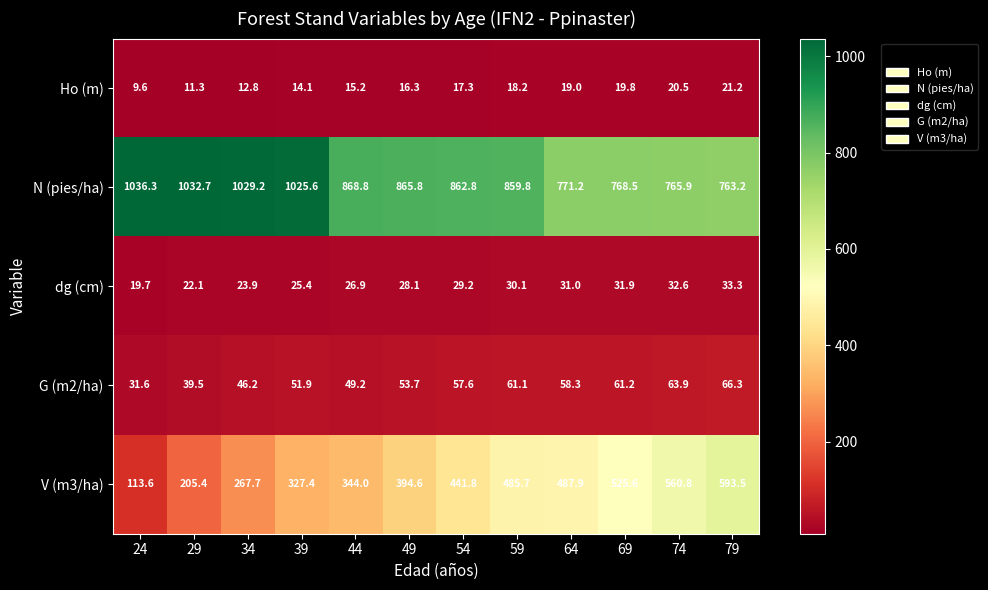

Which series changed the most between 24 and 74?

V (m3/ha)